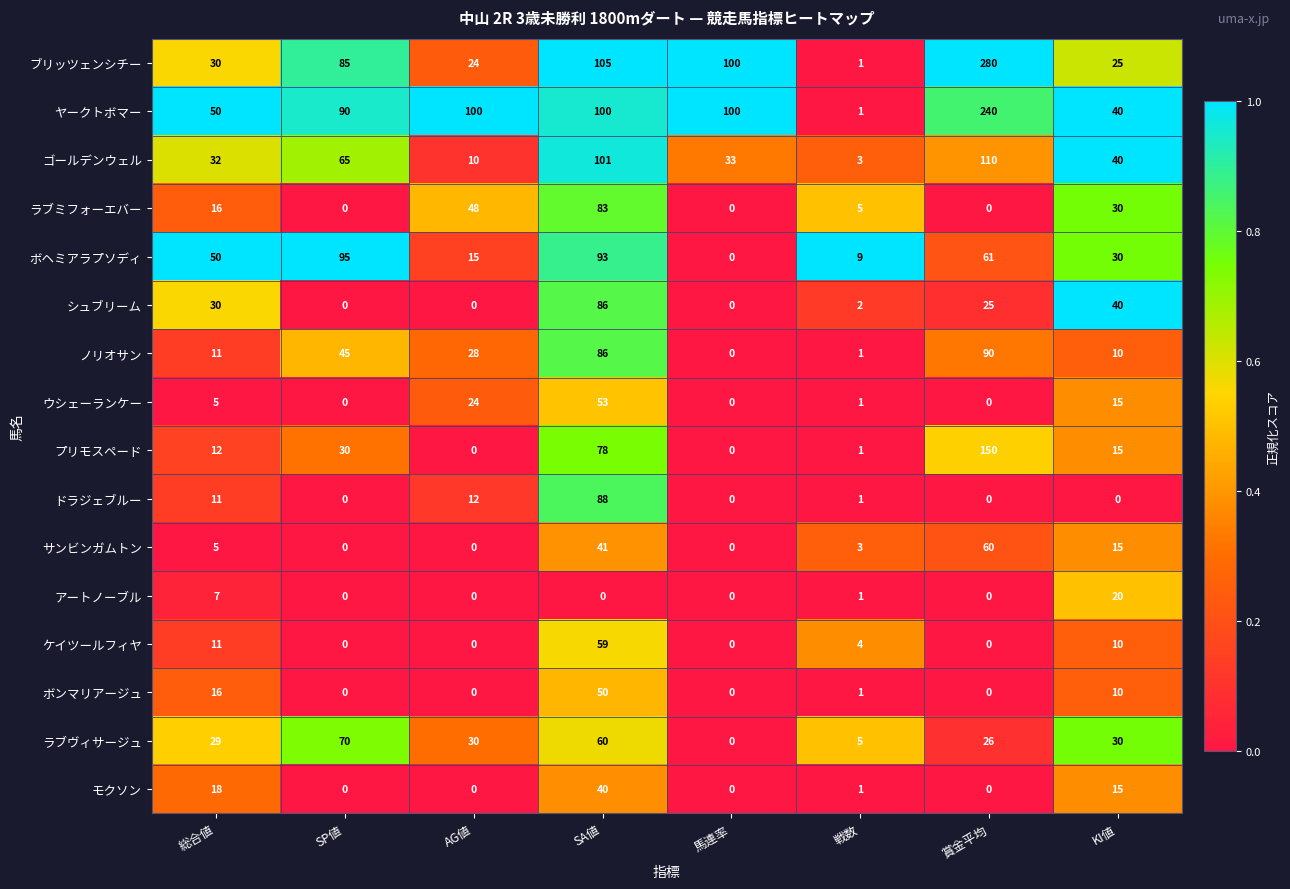

True or false: サンビンガムトン has a value of 15 at SA値.

False